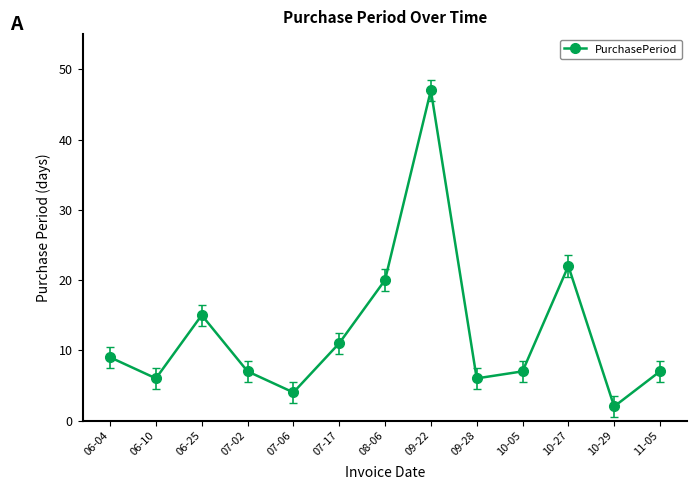

At which category does the data reach its first local peak?

06-25